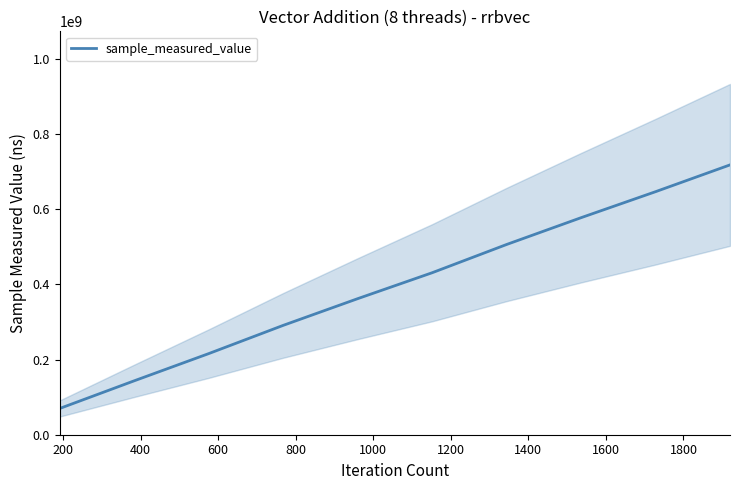

Between 400 and 1600, which is larger?

1600